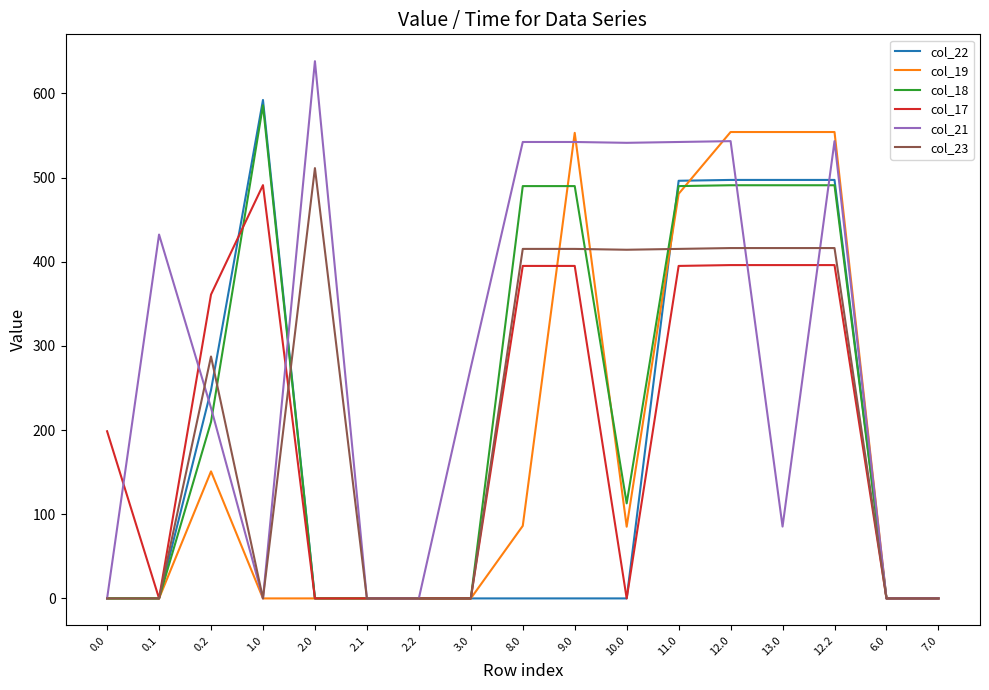

What is the difference between the maximum and minimum values in the col_18 series?

586.0